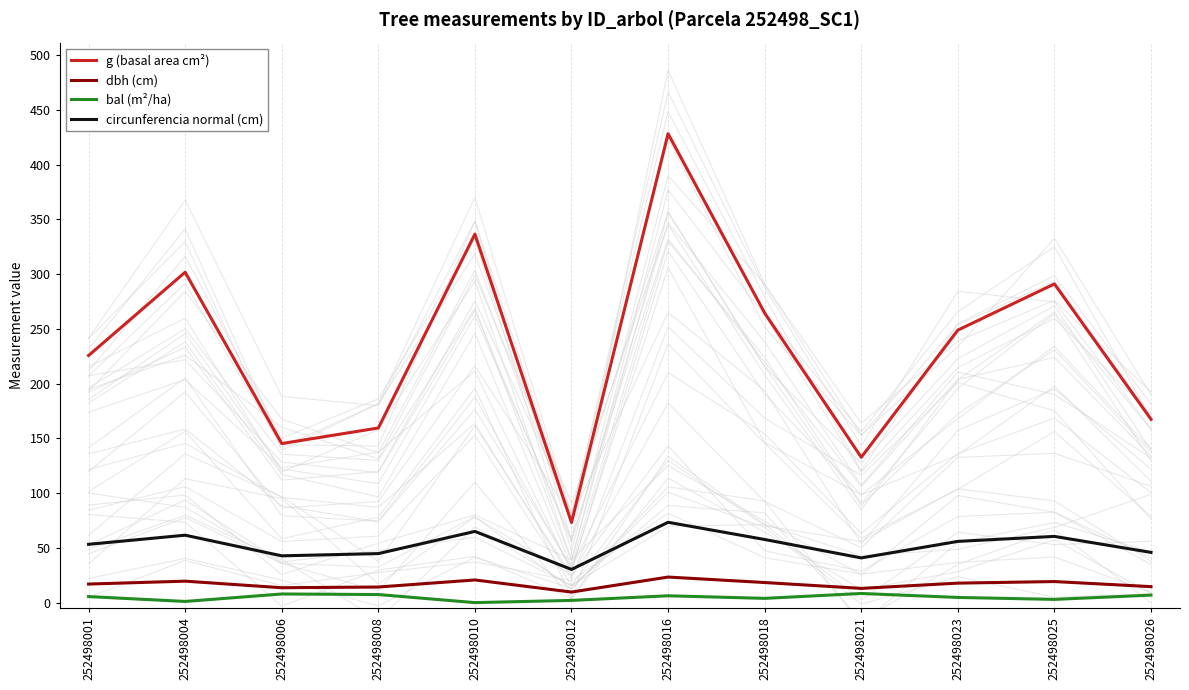

Where is the first local maximum for dbh (cm)?

252498004